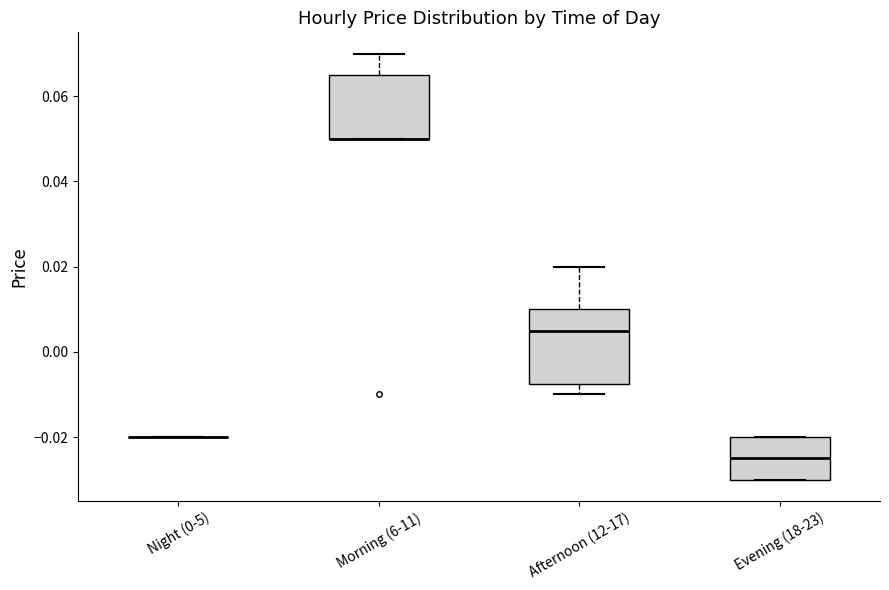

Reading left to right, read every box against the y-axis: the position of its median line, the range the box covers, and the ends of its whiskers. The values are not printed on the chart, so give them approximately, as read against the axis.

Night (0-5): box collapsed to a line at -0.020, whiskers -0.020 to -0.020
Morning (6-11): median 0.050 (drawn on the box's lower edge), box 0.050 to 0.066, whiskers 0.050 to 0.070
Afternoon (12-17): median 0.006, box -0.008 to 0.010, whiskers -0.010 to 0.020
Evening (18-23): median -0.024, box -0.030 to -0.020, whiskers -0.030 to -0.020